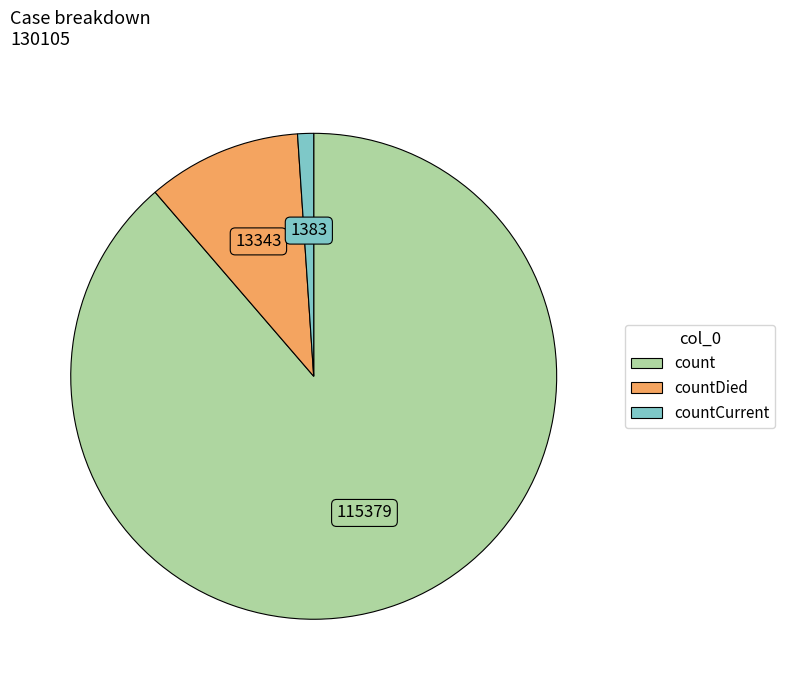

Is there a majority slice in this chart?

Yes